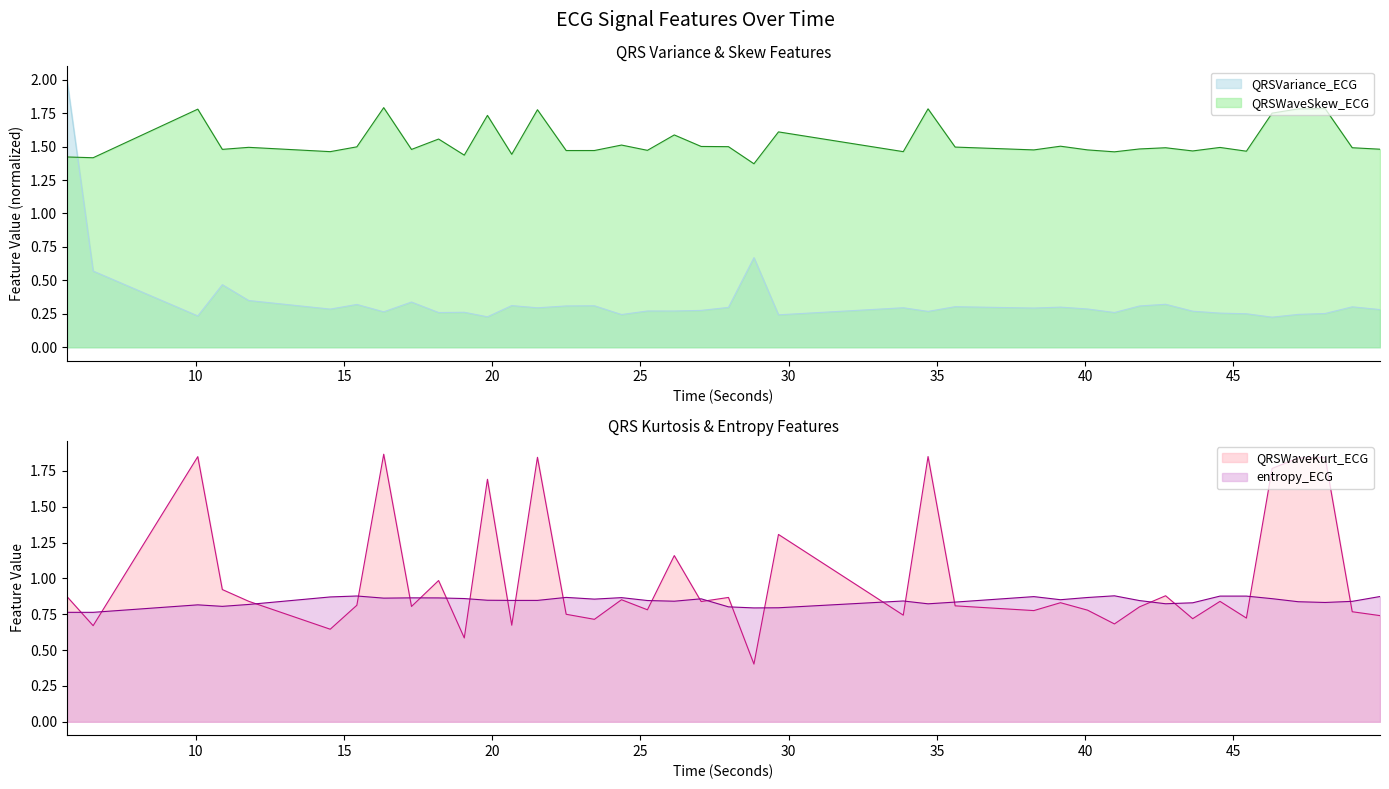

Reading left to right, extract all data points from this chart.

QRSVariance_ECG: 5.6484375=2.0	6.53125=0.6	10.0625=0.2	10.890625=0.5	11.78125=0.3	14.53125=0.3	15.4296875=0.3	16.3359375=0.3	17.2734375=0.3	18.1875=0.3	19.0546875=0.3	19.8359375=0.2	20.65625=0.3	21.5234375=0.3	22.4921875=0.3	23.4453125=0.3	24.359375=0.2	25.234375=0.3	26.140625=0.3	27.046875=0.3	27.96875=0.3	28.828125=0.7	29.65625=0.2	33.8671875=0.3	34.703125=0.3	35.6171875=0.3	38.2734375=0.3	39.171875=0.3	40.0859375=0.3	40.9921875=0.3	41.8359375=0.3	42.71875=0.3	43.6328125=0.3	44.5546875=0.3	45.4453125=0.3	46.3125=0.2	47.1953125=0.2	48.1015625=0.3	49.015625=0.3	49.953125=0.3
QRSWaveSkew_ECG: 5.6484375=1.4	6.53125=1.4	10.0625=1.8	10.890625=1.5	11.78125=1.5	14.53125=1.5	15.4296875=1.5	16.3359375=1.8	17.2734375=1.5	18.1875=1.6	19.0546875=1.4	19.8359375=1.7	20.65625=1.4	21.5234375=1.8	22.4921875=1.5	23.4453125=1.5	24.359375=1.5	25.234375=1.5	26.140625=1.6	27.046875=1.5	27.96875=1.5	28.828125=1.4	29.65625=1.6	33.8671875=1.5	34.703125=1.8	35.6171875=1.5	38.2734375=1.5	39.171875=1.5	40.0859375=1.5	40.9921875=1.5	41.8359375=1.5	42.71875=1.5	43.6328125=1.5	44.5546875=1.5	45.4453125=1.5	46.3125=1.8	47.1953125=1.8	48.1015625=1.8	49.015625=1.5	49.953125=1.5
QRSWaveKurt_ECG: 5.6484375=0.9	6.53125=0.7	10.0625=1.8	10.890625=0.9	11.78125=0.8	14.53125=0.6	15.4296875=0.8	16.3359375=1.9	17.2734375=0.8	18.1875=1.0	19.0546875=0.6	19.8359375=1.7	20.65625=0.7	21.5234375=1.8	22.4921875=0.7	23.4453125=0.7	24.359375=0.9	25.234375=0.8	26.140625=1.2	27.046875=0.8	27.96875=0.9	28.828125=0.4	29.65625=1.3	33.8671875=0.7	34.703125=1.9	35.6171875=0.8	38.2734375=0.8	39.171875=0.8	40.0859375=0.8	40.9921875=0.7	41.8359375=0.8	42.71875=0.9	43.6328125=0.7	44.5546875=0.8	45.4453125=0.7	46.3125=1.8	47.1953125=1.8	48.1015625=1.8	49.015625=0.8	49.953125=0.7
entropy_ECG: 5.6484375=0.8	6.53125=0.8	10.0625=0.8	10.890625=0.8	11.78125=0.8	14.53125=0.9	15.4296875=0.9	16.3359375=0.9	17.2734375=0.9	18.1875=0.9	19.0546875=0.9	19.8359375=0.8	20.65625=0.8	21.5234375=0.8	22.4921875=0.9	23.4453125=0.9	24.359375=0.9	25.234375=0.8	26.140625=0.8	27.046875=0.9	27.96875=0.8	28.828125=0.8	29.65625=0.8	33.8671875=0.8	34.703125=0.8	35.6171875=0.8	38.2734375=0.9	39.171875=0.9	40.0859375=0.9	40.9921875=0.9	41.8359375=0.8	42.71875=0.8	43.6328125=0.8	44.5546875=0.9	45.4453125=0.9	46.3125=0.9	47.1953125=0.8	48.1015625=0.8	49.015625=0.8	49.953125=0.9